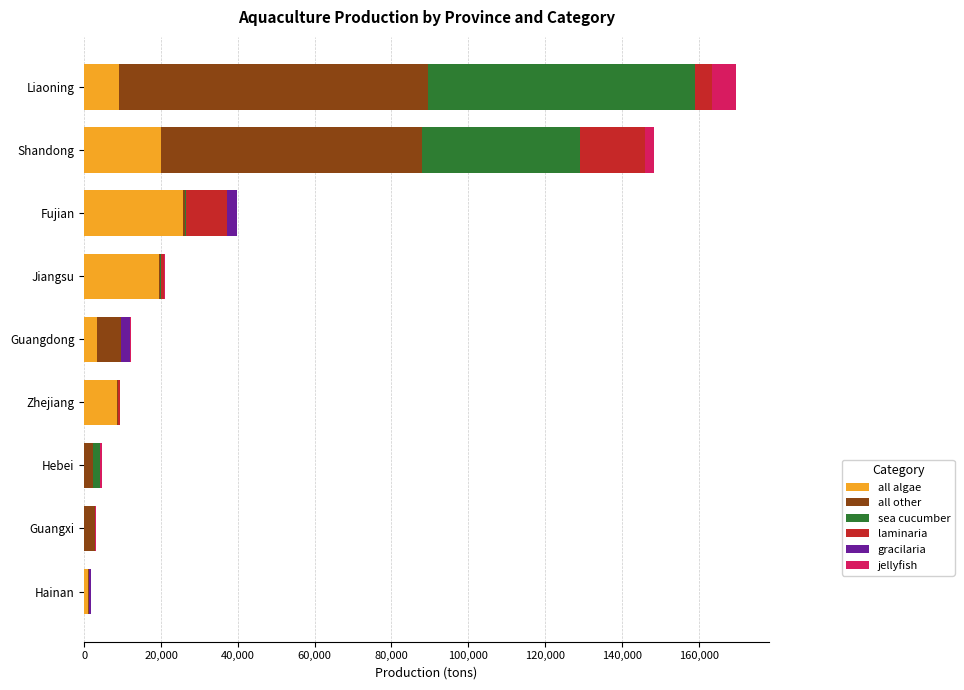

What are all the series names shown in the legend?

all algae, all other, sea cucumber, laminaria, gracilaria, jellyfish